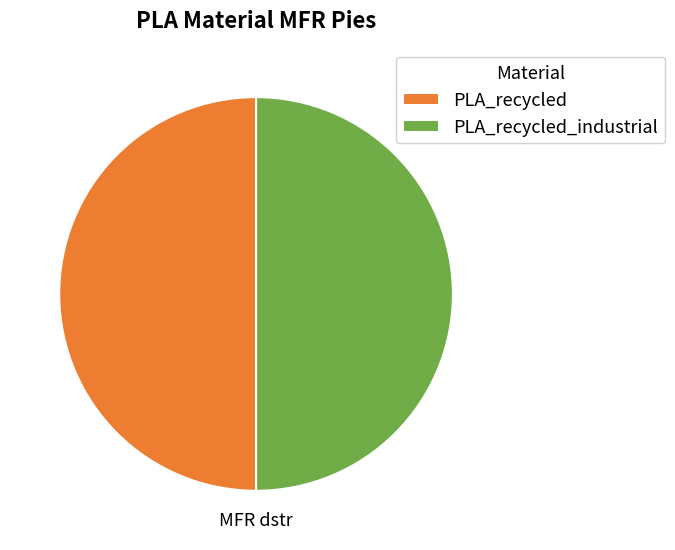

Is the sum of PLA_recycled and PLA_recycled_industrial greater than half?

Yes